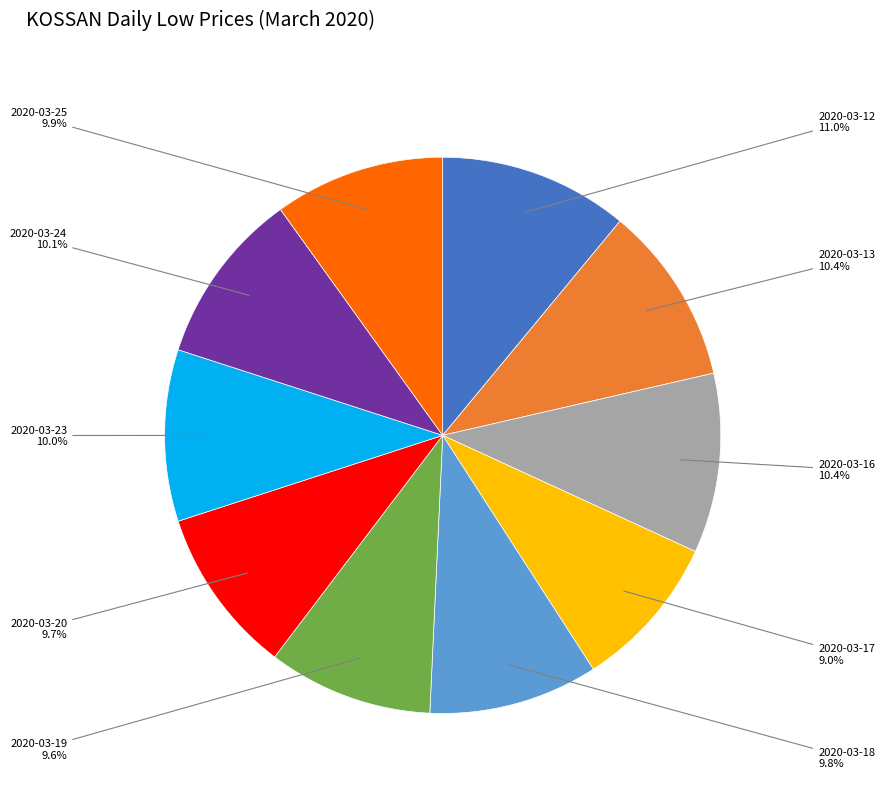

Which category has the smallest portion of the pie?

2020-03-17